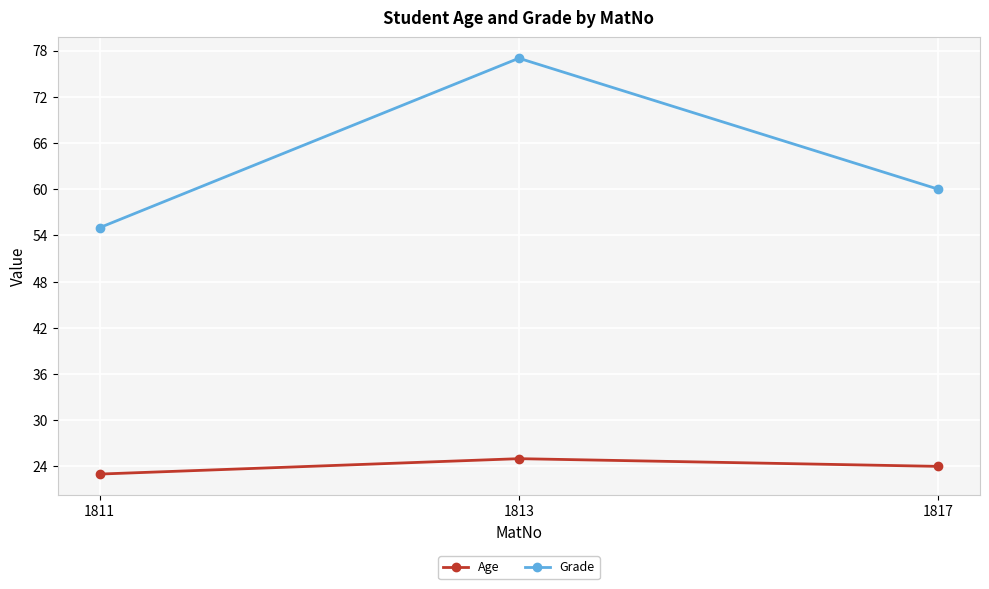

At how many categories does at least one series exceed 41?

3